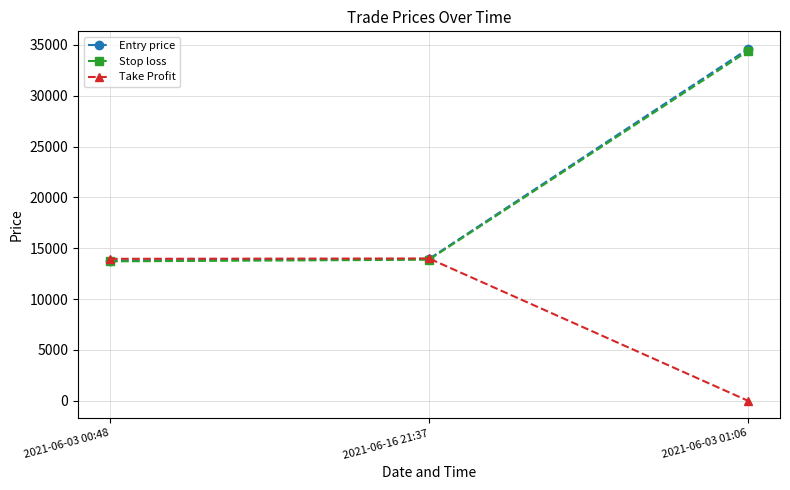

What is the lowest value of the Entry price series?

13801.1